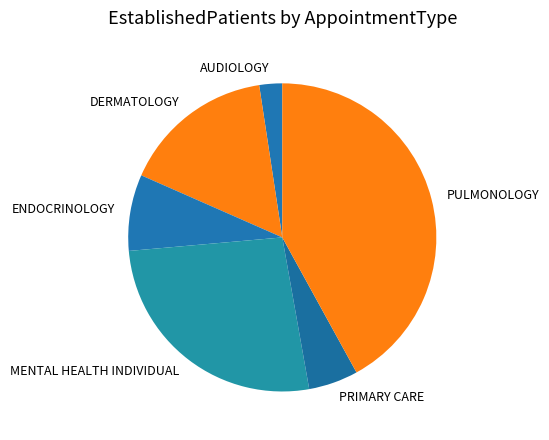

Does any single category account for the majority?

No